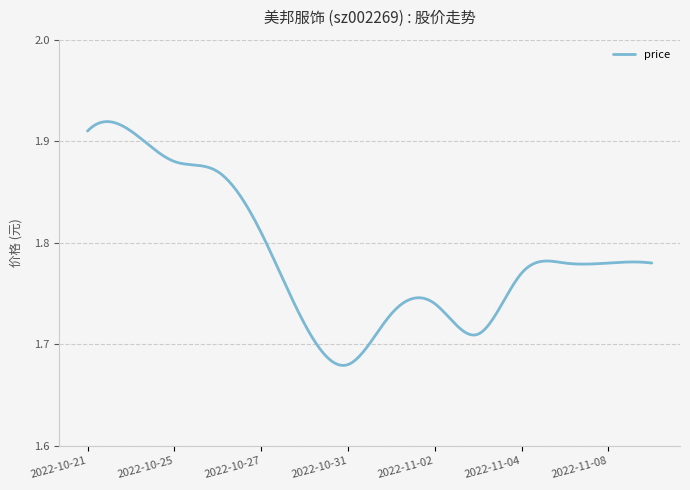

What is the difference between the second highest and second lowest values?

0.2